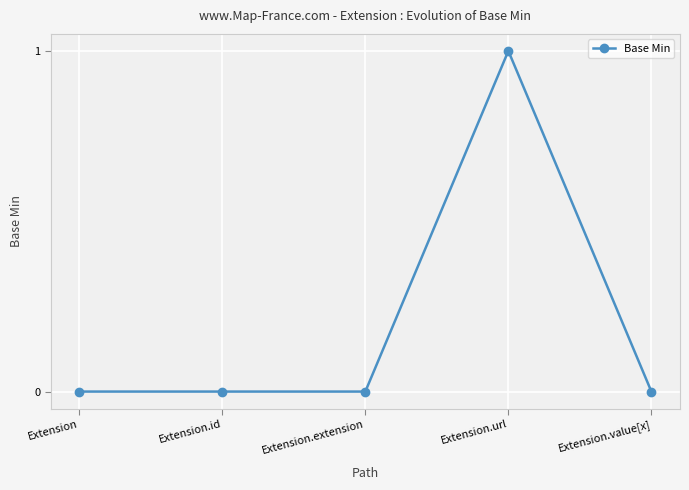

Which category has the highest value across all series?

Extension.url